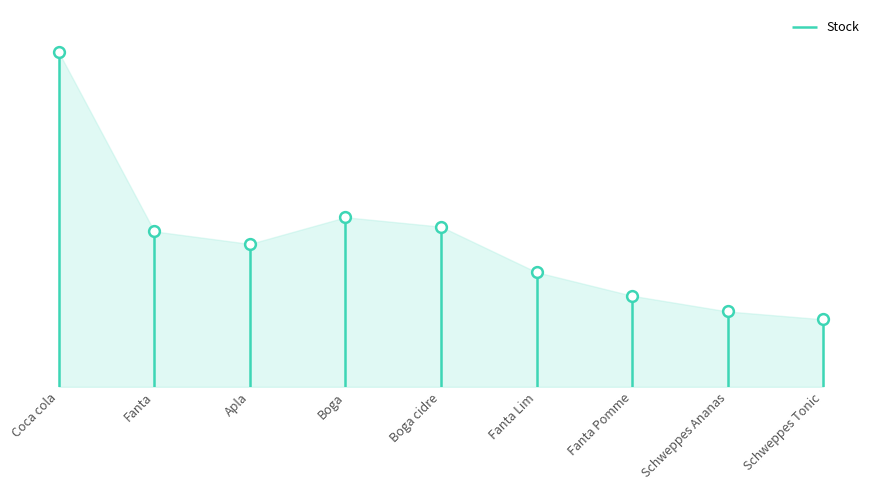

What is the change in value from Coca cola to Schweppes Ananas?

-16500